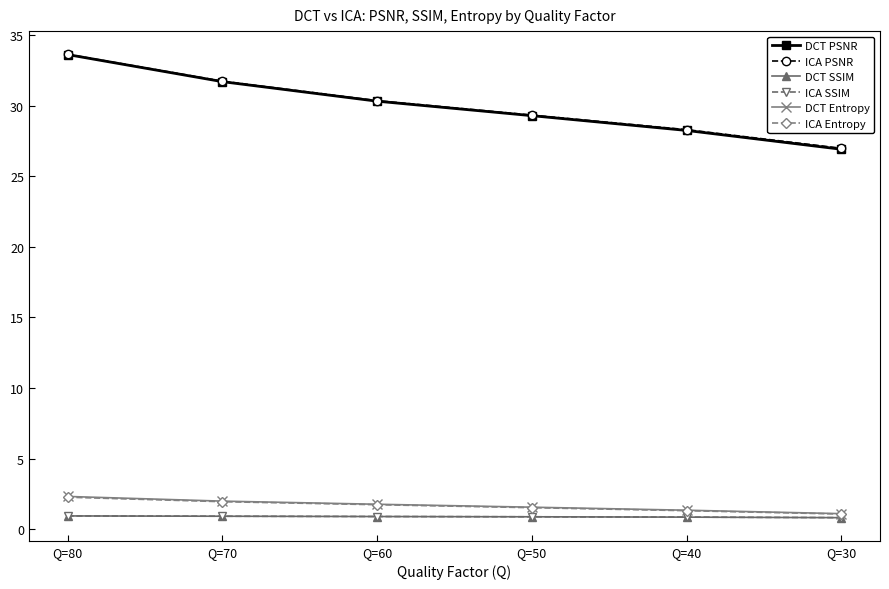

At how many categories does at least one series exceed 17?

6